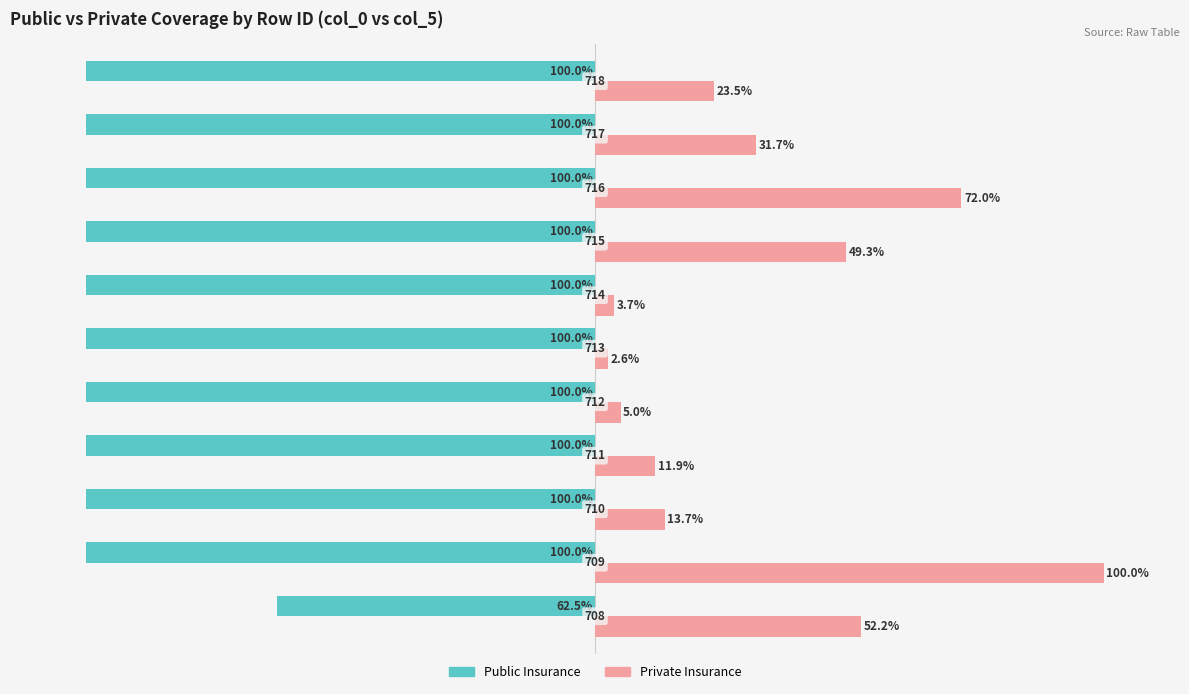

Which series has the widest spread of values?

Private Insurance